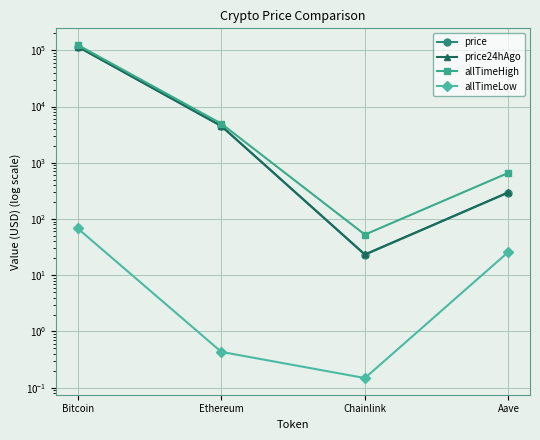

Reading left to right, transcribe all the data shown in this chart.

price: 115576.0	4481.1	23.1	295.5
price24hAgo: 116053.0	4500.3	23.4	298.6
allTimeHigh: 124128.0	4946.1	52.7	661.7
allTimeLow: 67.8	0.4	0.1	26.0